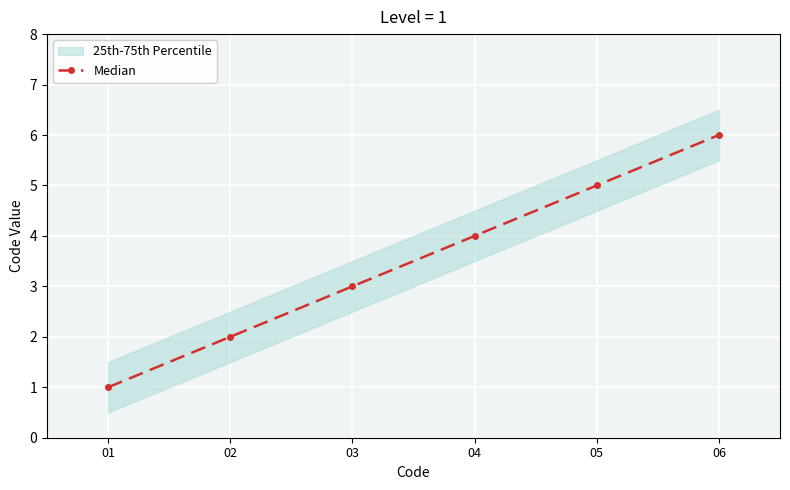

At which label is the value closest to 3?

03